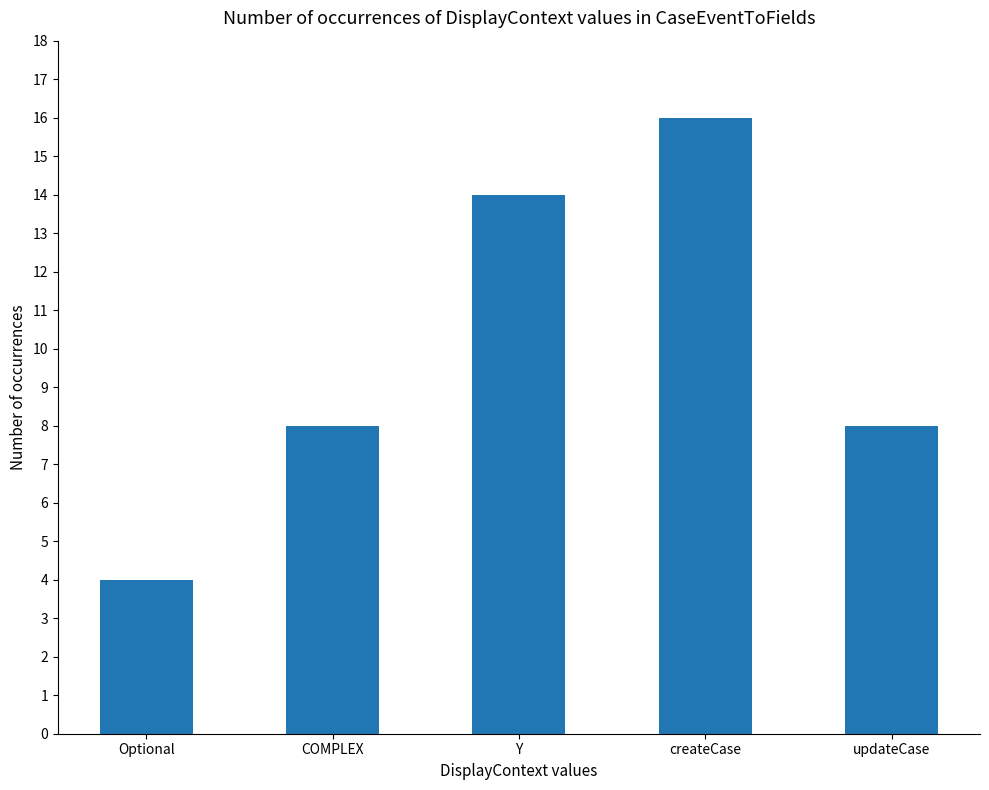

What is the difference between the maximum and minimum values?

12